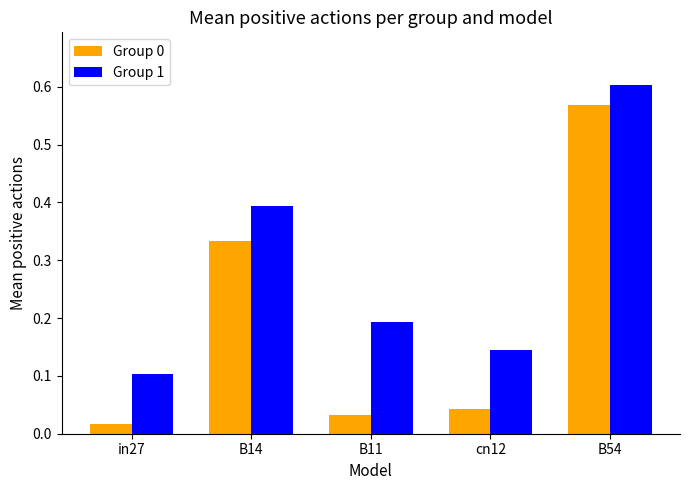

Count the number of data series in this chart.

2